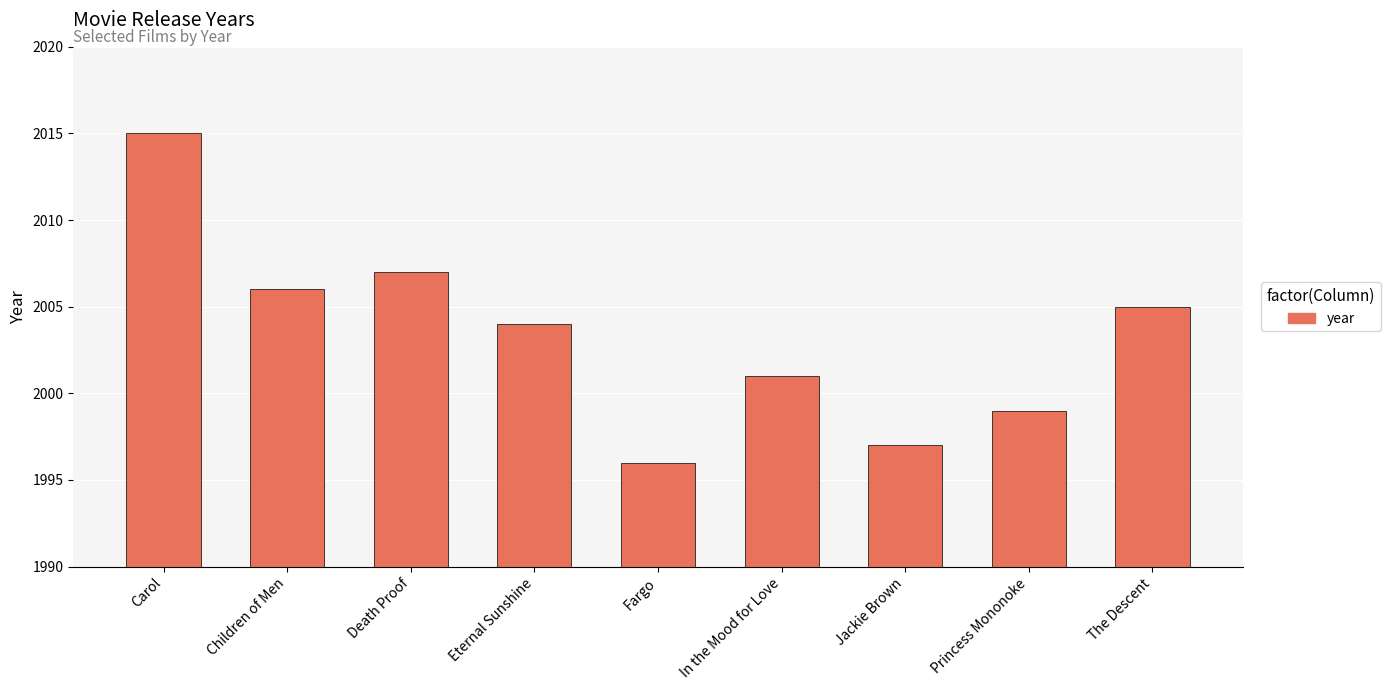

What is the change in value from Eternal Sunshine to Princess Mononoke?

-5